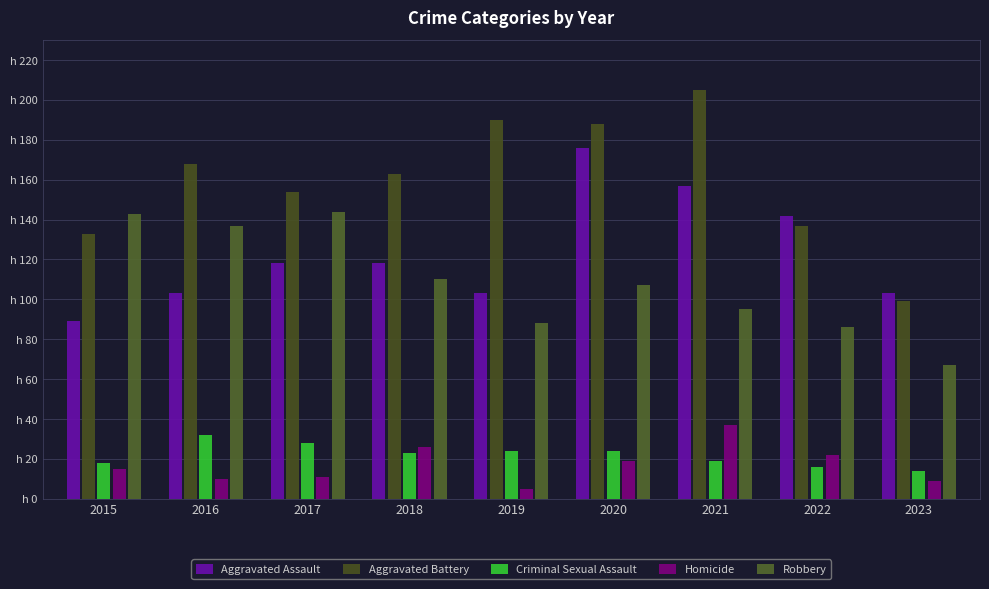

Which label corresponds to the smallest value in the chart?

2019